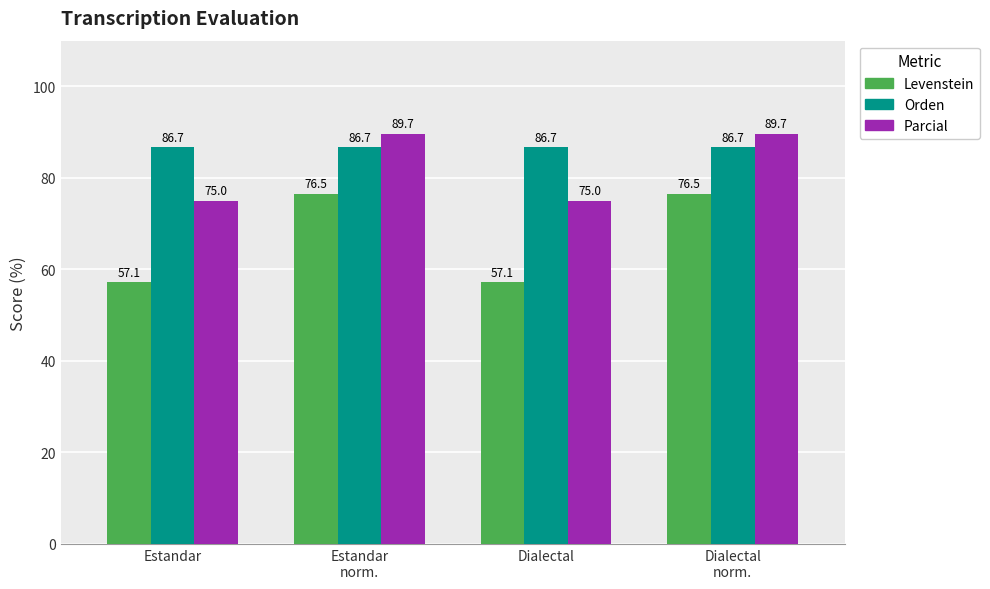

Which series has the largest range (max minus min)?

Levenstein